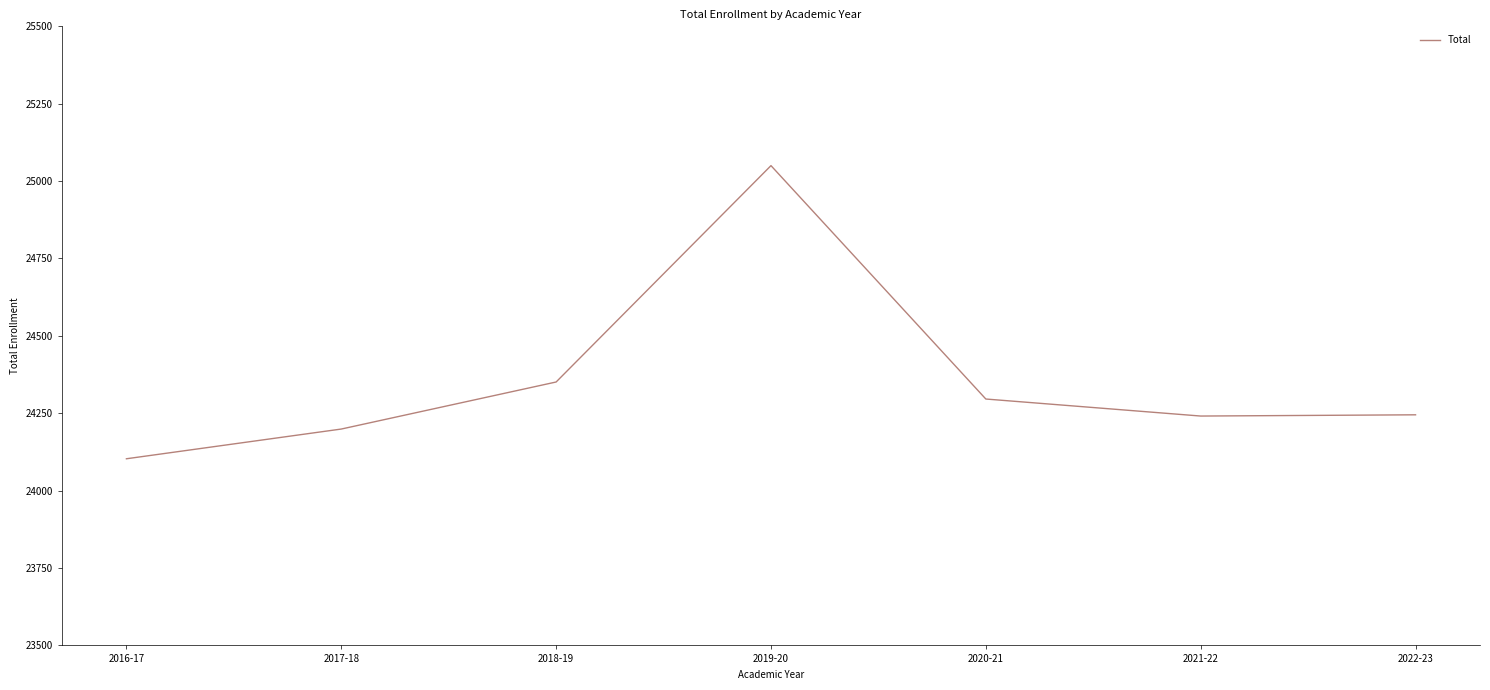

Is this an area chart (filled region under the line)?

No